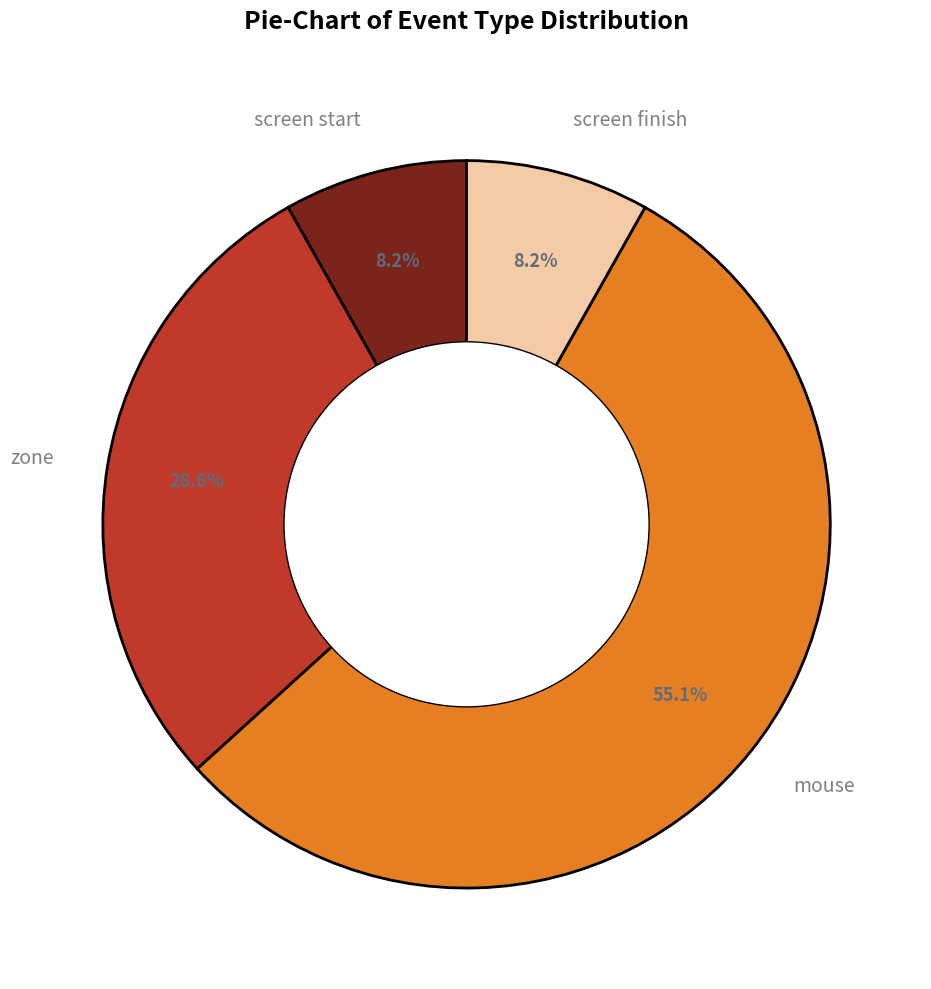

Between mouse and zone, which is larger?

mouse